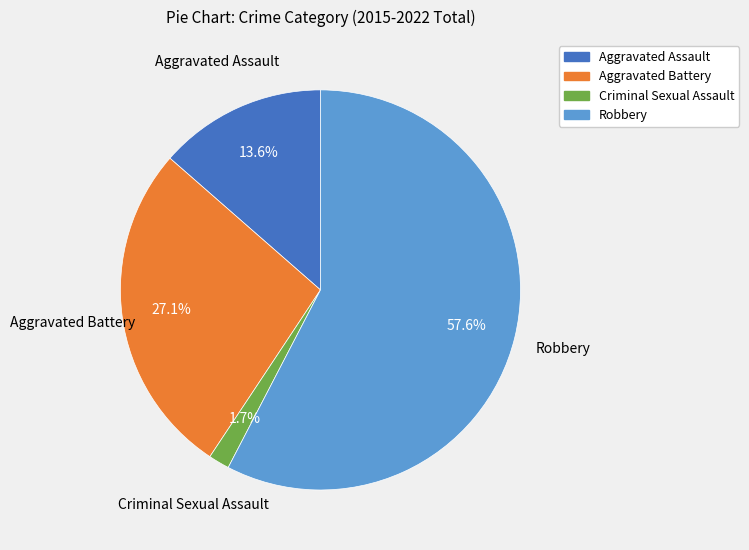

How many segments does this pie chart have?

4